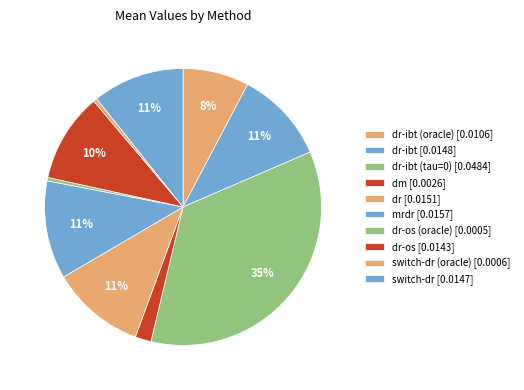

Rank the categories by value from lowest to highest.

dr-os (oracle), switch-dr (oracle), dm, dr-ibt (oracle), dr-os, switch-dr, dr-ibt, dr, mrdr, dr-ibt (tau=0)